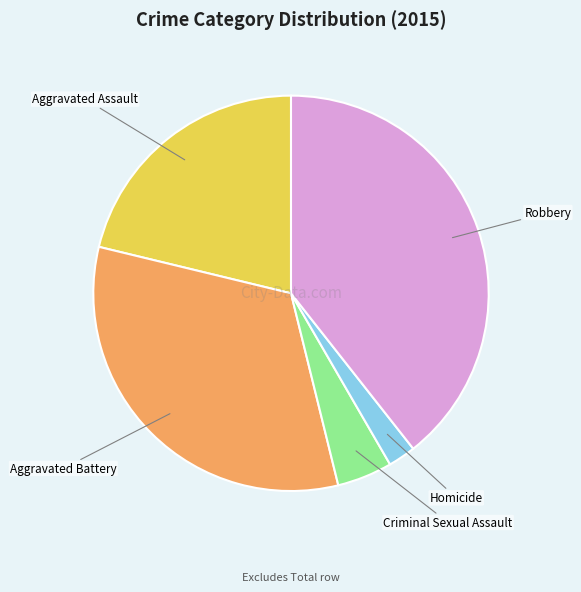

How many slices are in this pie chart?

5